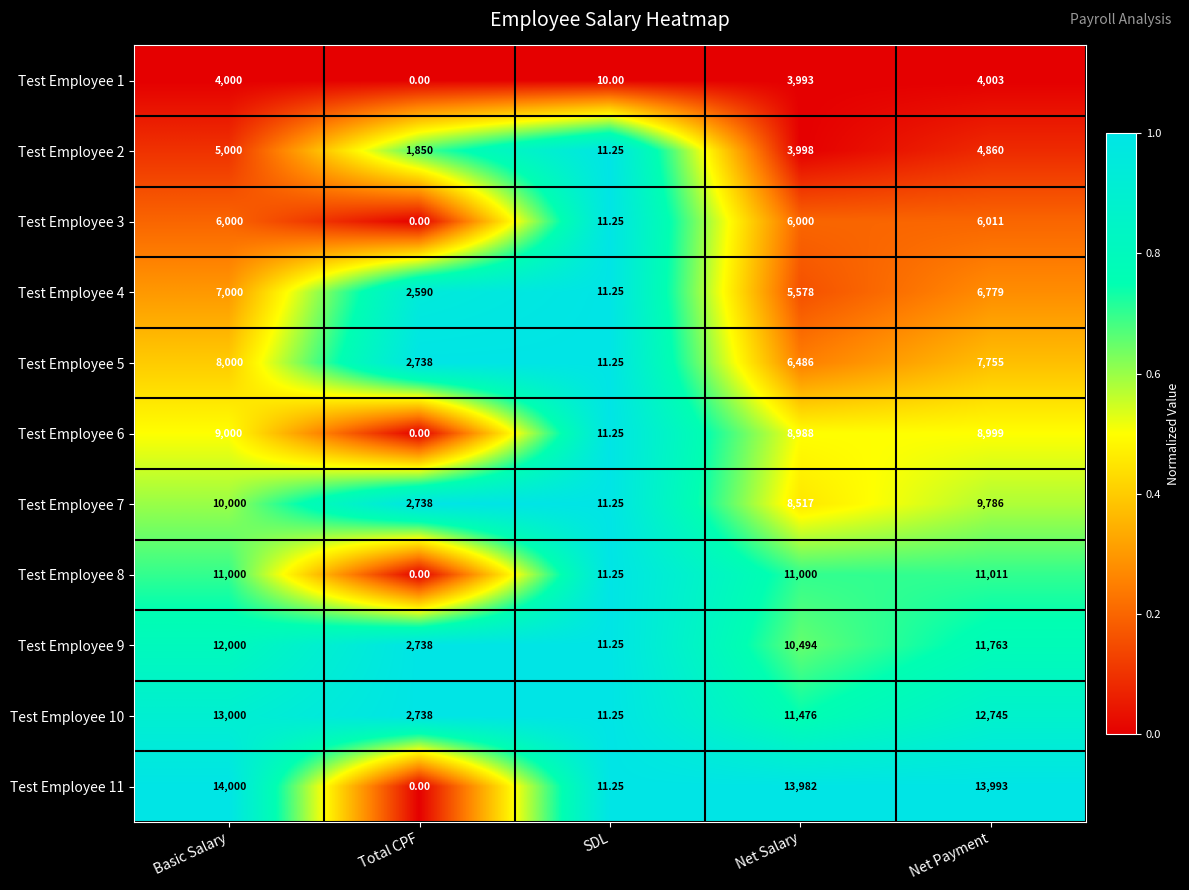

At which label is Test Employee 1 closest to 2001?

SDL